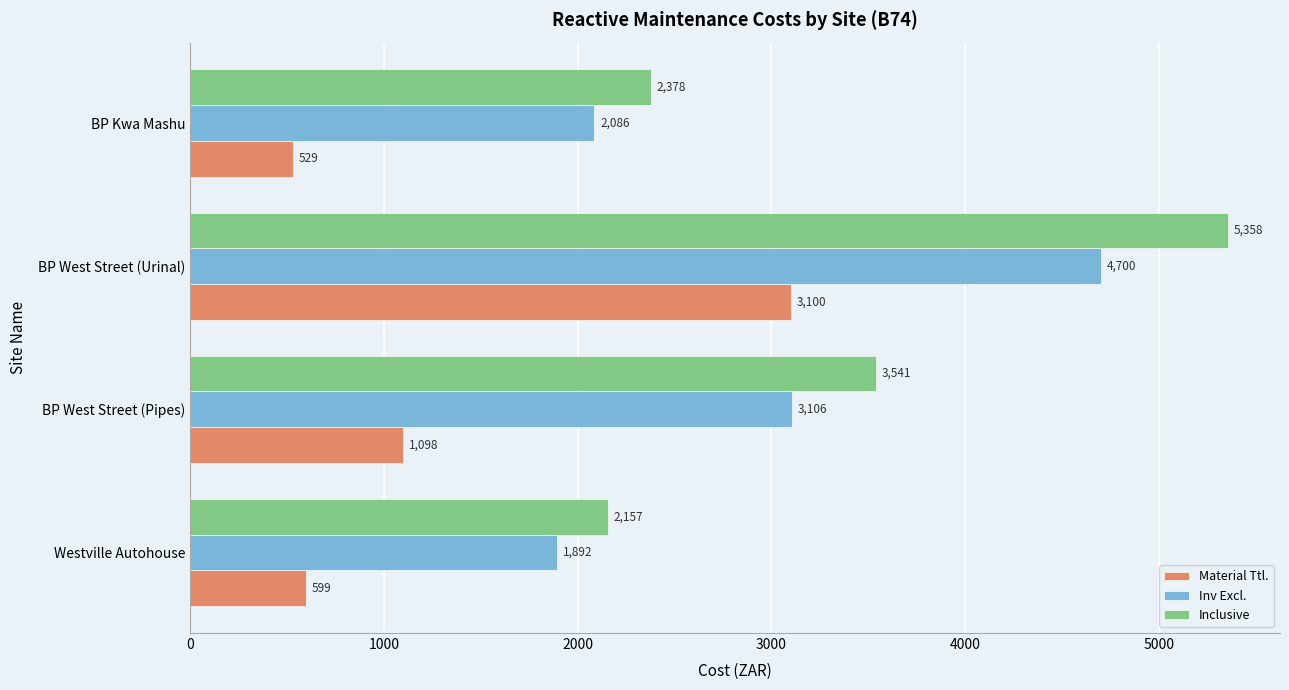

Where is Inv Excl. nearest to the value 3296?

BP West Street (Pipes)